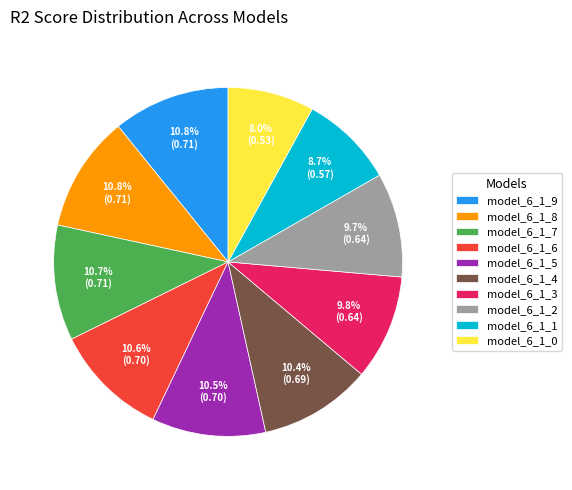

To the nearest percent, what portion does model_6_1_4 represent?

10%